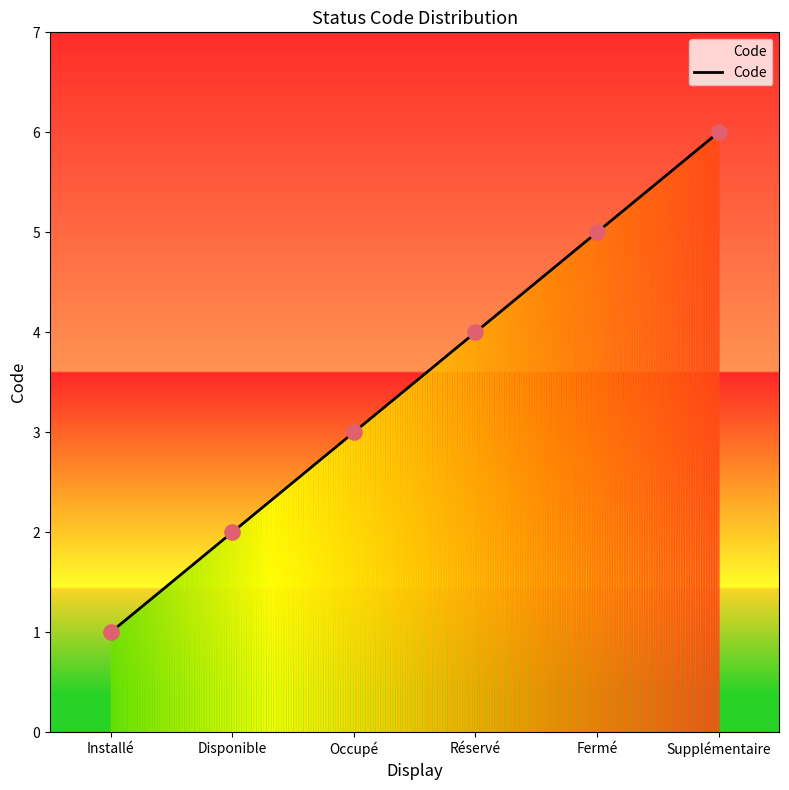

What is the ratio of the value at Disponible to the value at Supplémentaire?

0.3